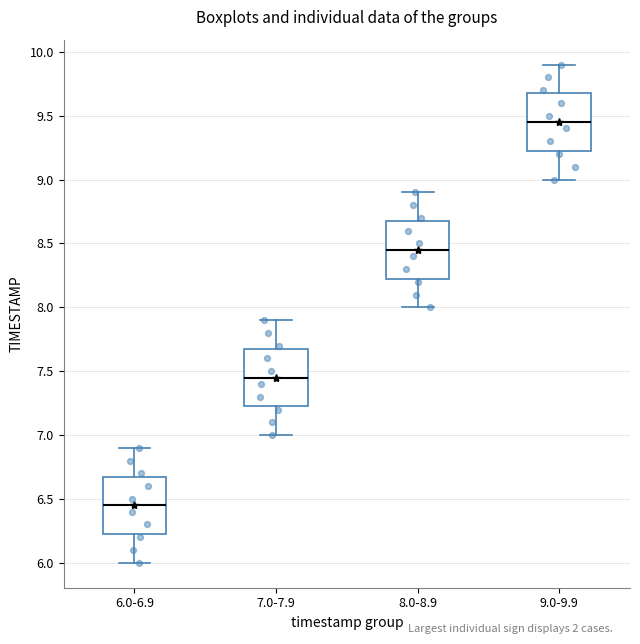

Reading left to right, transcribe this box plot: for each box, give where its median line is, the range the box spans, and where its two whiskers end, as read against the y-axis. The values are not printed on the chart, so give them approximately, as read against the axis.

6.0-6.9: median 6.45, box 6.25 to 6.70, whiskers 6.00 to 6.90
7.0-7.9: median 7.45, box 7.25 to 7.70, whiskers 7.00 to 7.90
8.0-8.9: median 8.45, box 8.25 to 8.70, whiskers 8.00 to 8.90
9.0-9.9: median 9.45, box 9.25 to 9.70, whiskers 9.00 to 9.90